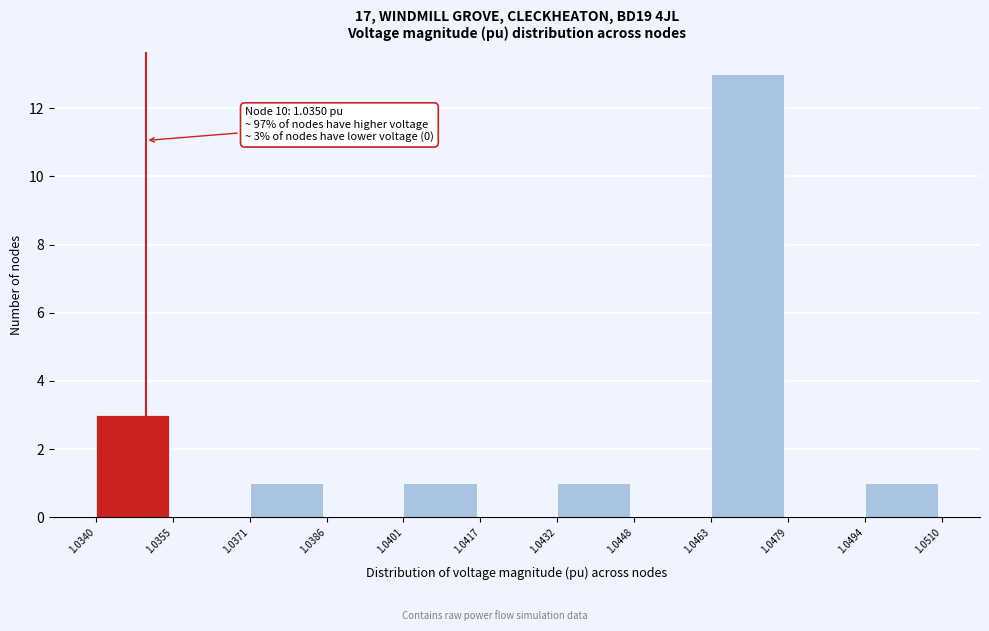

Which range on the x-axis has the tallest bar?

1.0463 to 1.0479